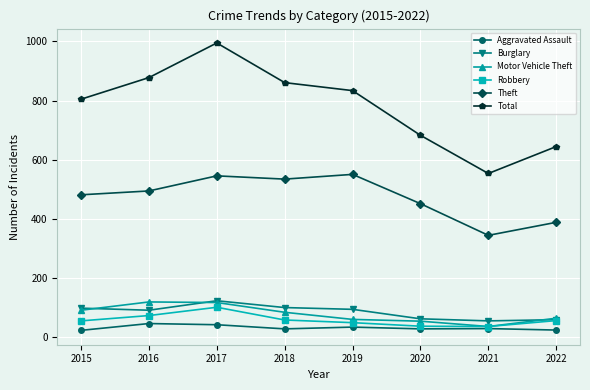

At which category is the sum across all series the highest?

2017